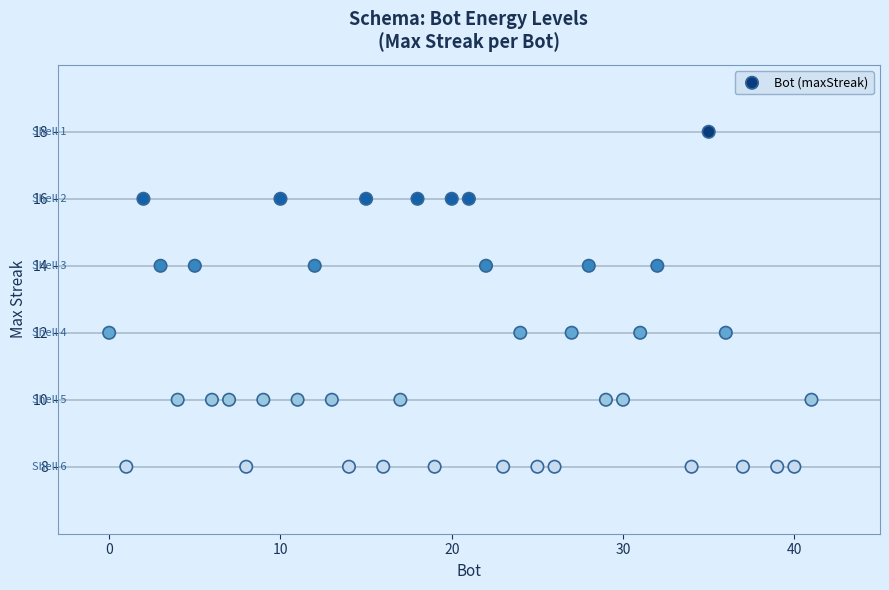

What is the range of Y values (max minus min)?

10